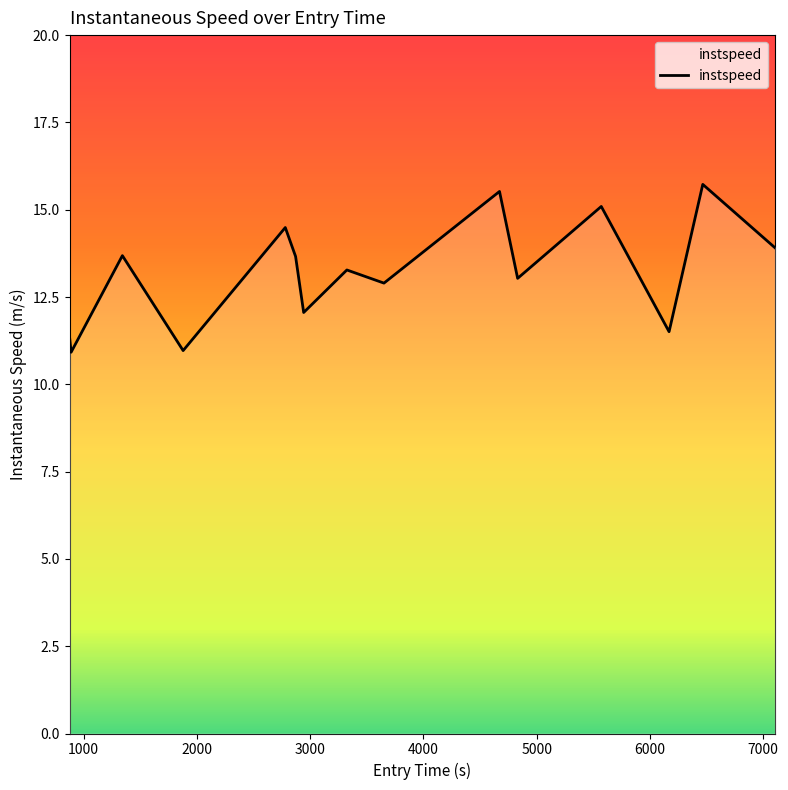

What is the smallest value displayed?

10.9